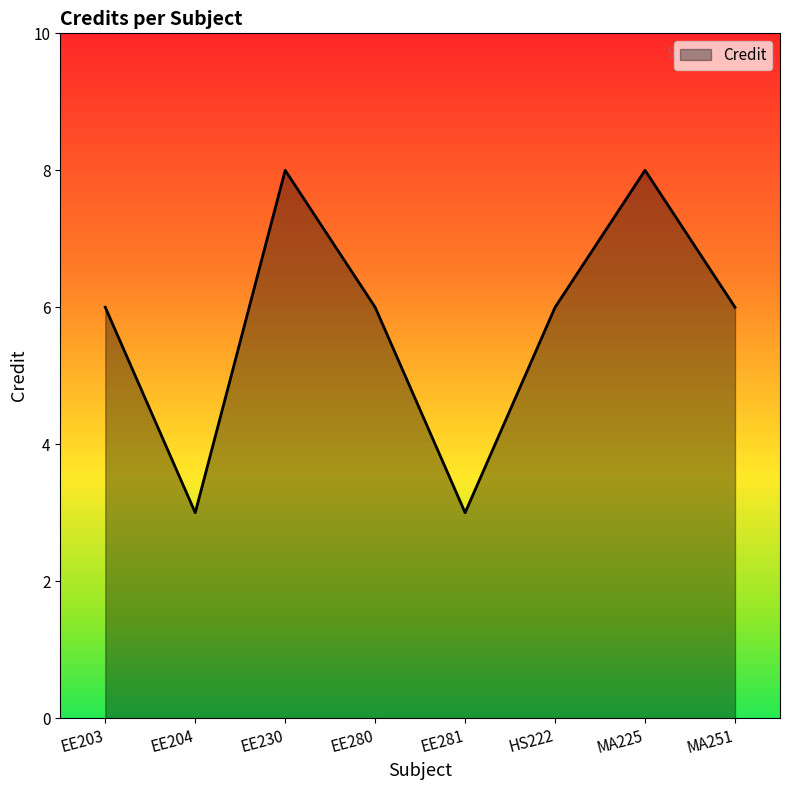

True or false: the data shows 8 at MA225.

True